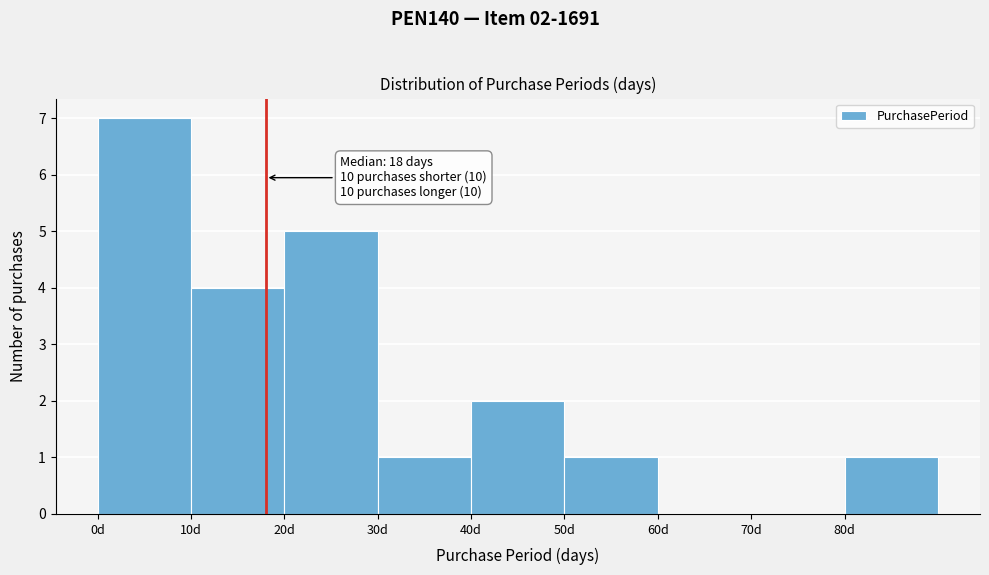

Which range on the x-axis has the tallest bar?

0 to 10